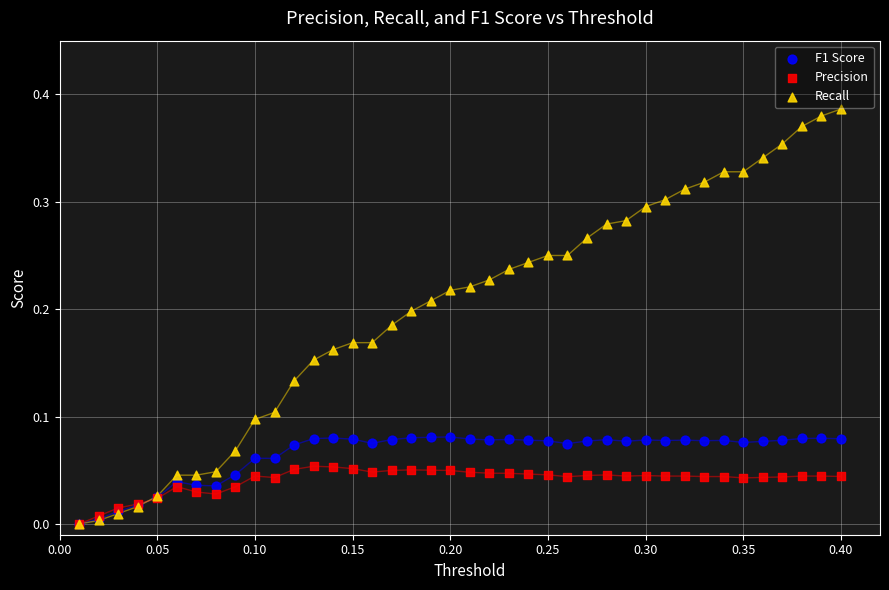

Which series reaches the maximum Y coordinate?

Recall